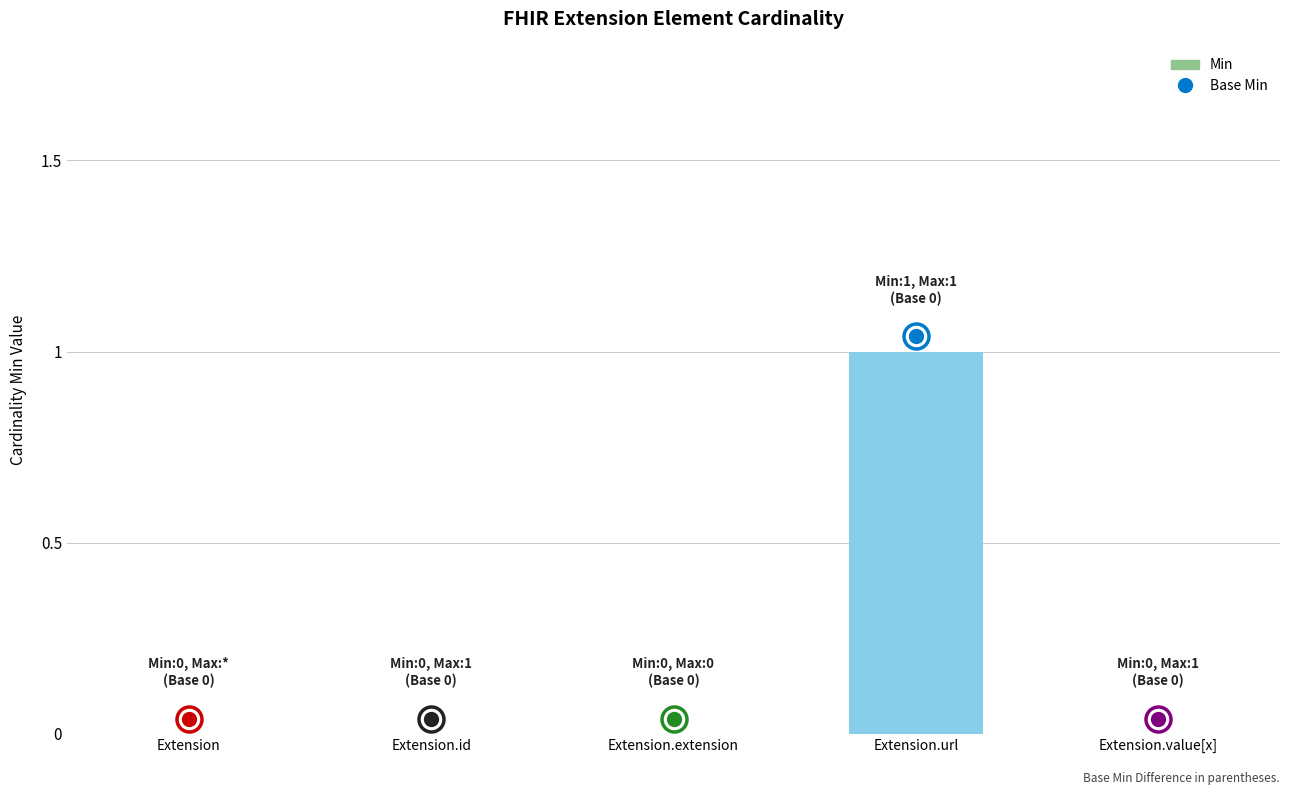

Reading left to right, extract all data points from this chart.

Extension=0	Extension.id=0	Extension.extension=0	Extension.url=1	Extension.value[x]=0